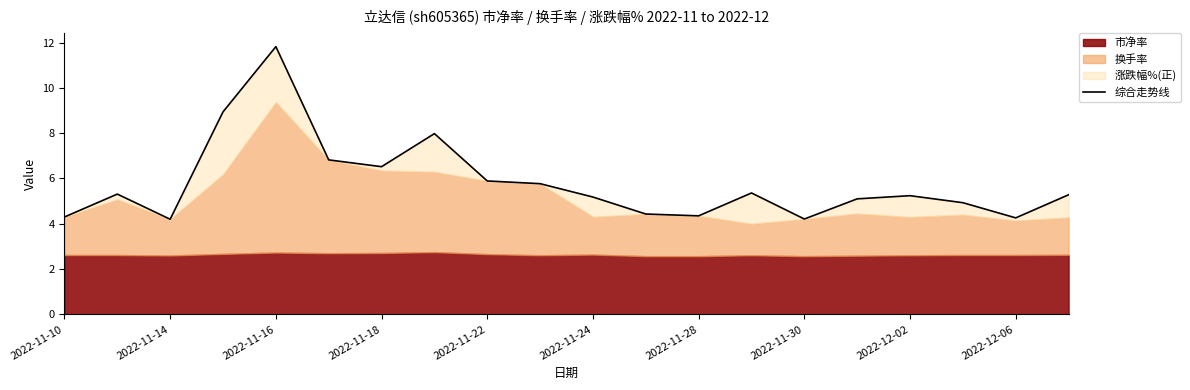

Reading left to right, extract all data points from this chart.

4.3	5.3	4.2	8.9	11.8	6.8	6.5	8.0	5.9	5.8	5.2	4.4	4.3	5.4	4.2	5.1	5.2	4.9	4.3	5.3